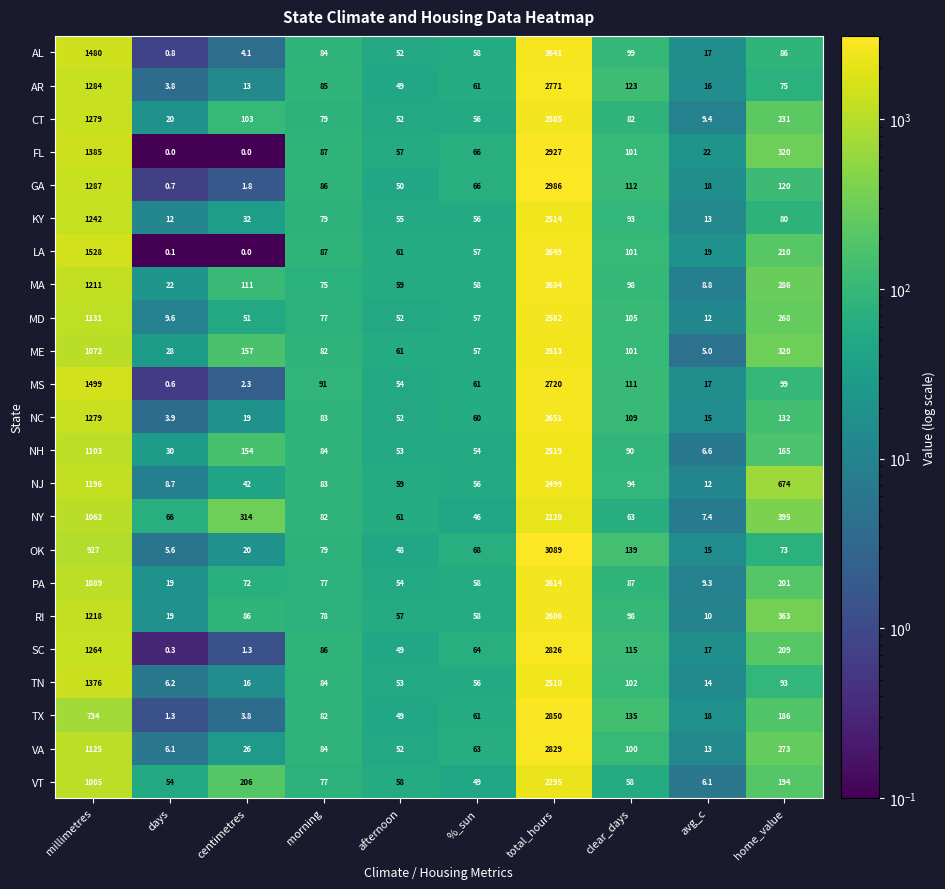

What is the maximum value for MD?

2582.0